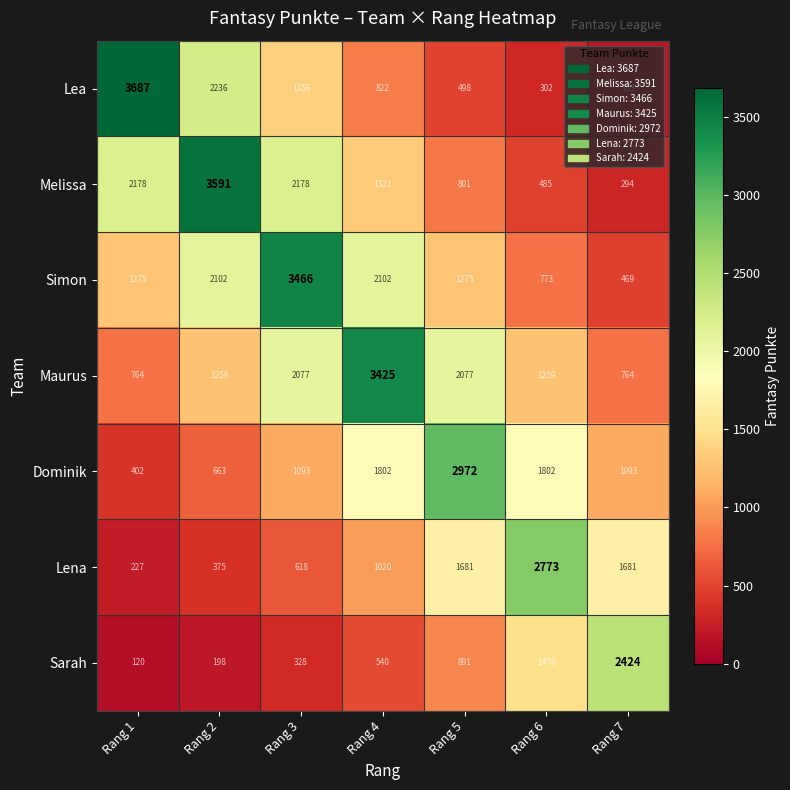

What is the total value across all series at Rang 2?

10424